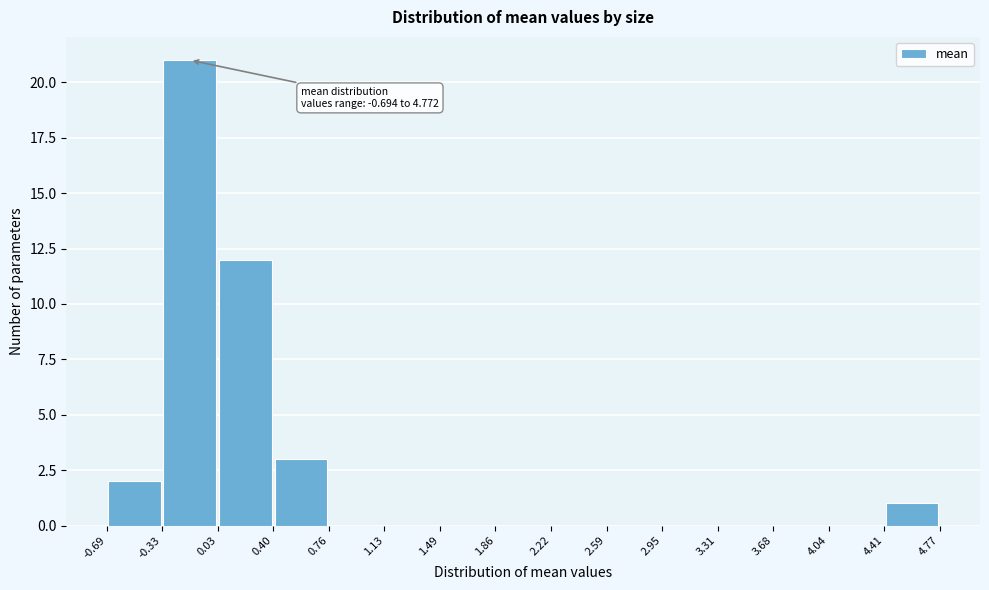

Which range on the x-axis has the tallest bar?

-0.33 to 0.03